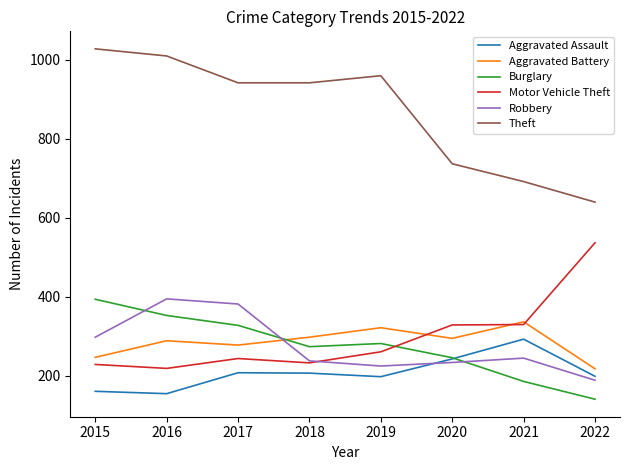

True or false: Burglary has a value of 185 at 2021.

True